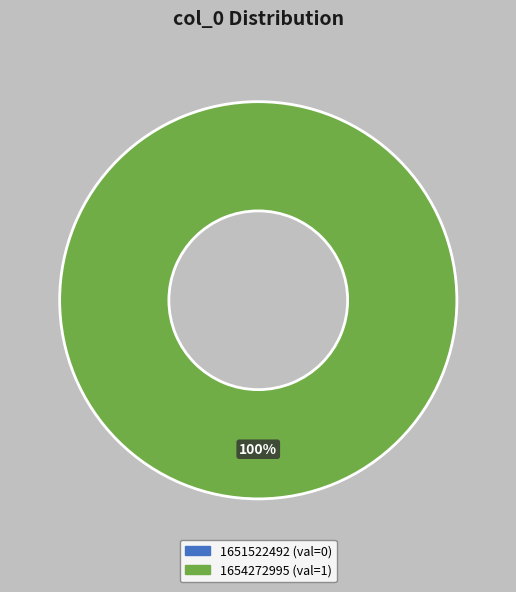

The 1654272995 slice represents 93% of the pie. True or false?

False